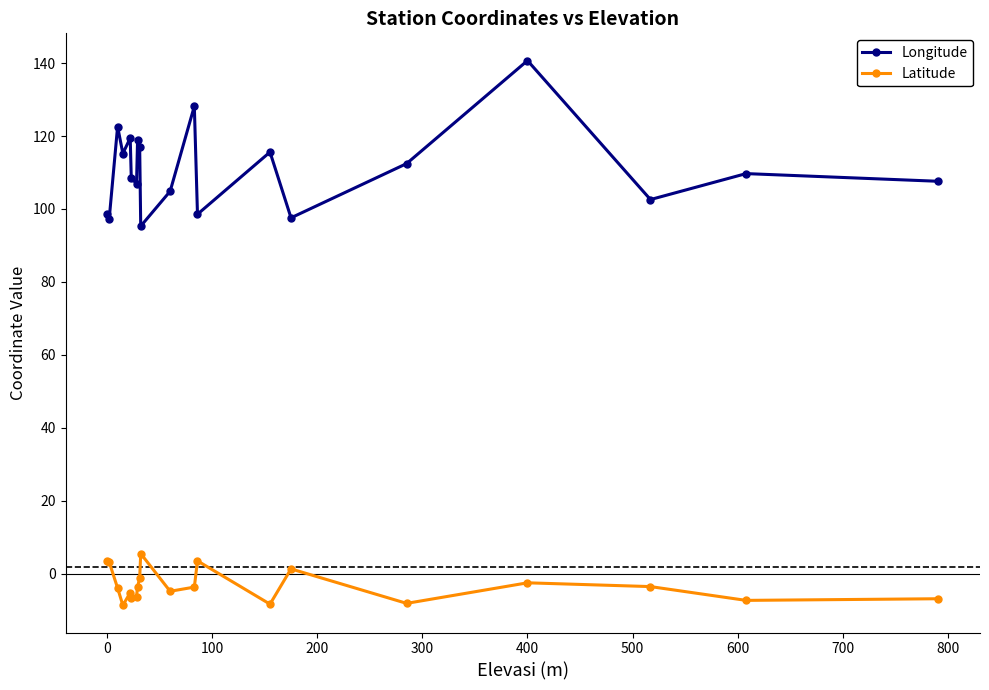

What is the greatest value displayed?

140.7